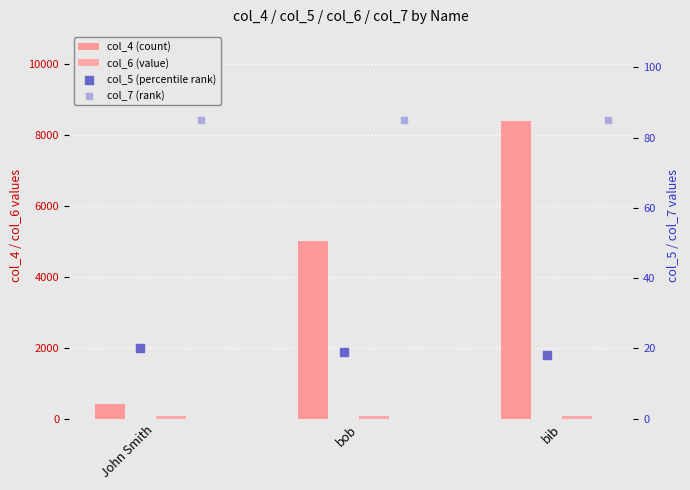

At which category is the sum across all series the highest?

bib